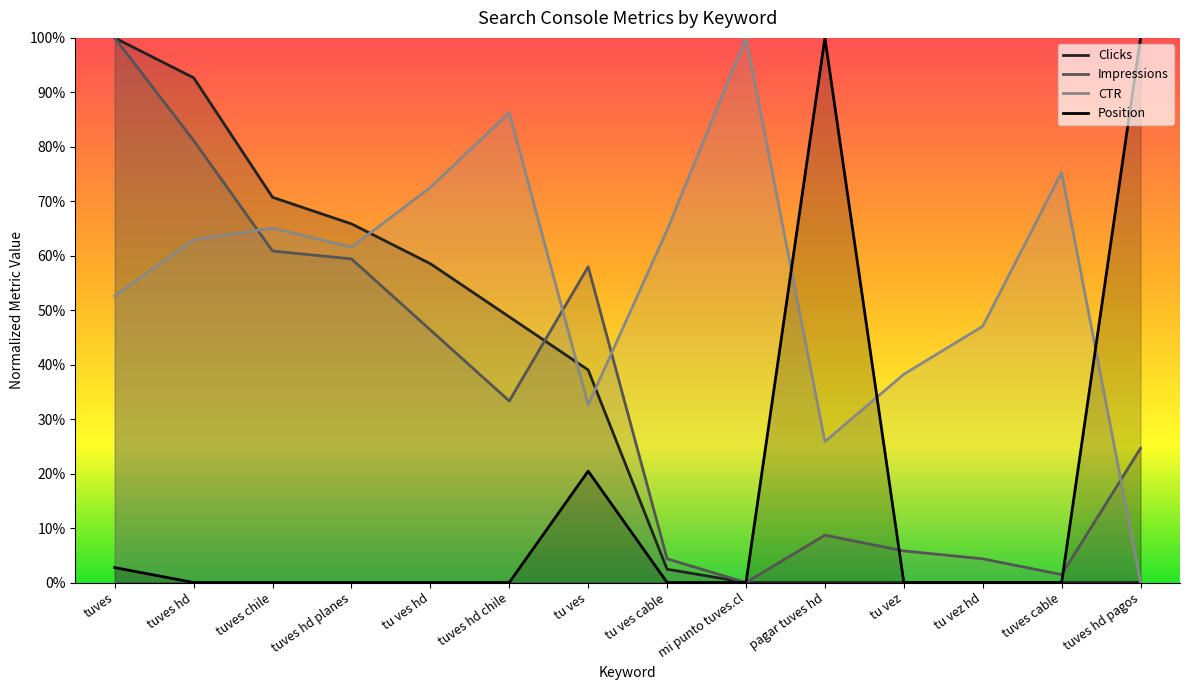

Reading right to left, list all the values displayed in this chart.

Clicks: 0.0	0.0	0.0	0.0	0.0	0.0	0.0	0.4	0.5	0.6	0.7	0.7	0.9	1.0
Impressions: 0.2	0.0	0.0	0.1	0.1	0.0	0.0	0.6	0.3	0.5	0.6	0.6	0.8	1.0
CTR: 0.0	0.8	0.5	0.4	0.3	1.0	0.6	0.3	0.9	0.7	0.6	0.7	0.6	0.5
Position: 1.0	0.0	0.0	0.0	1.0	0.0	0.0	0.2	0.0	0.0	0.0	0.0	0.0	0.0